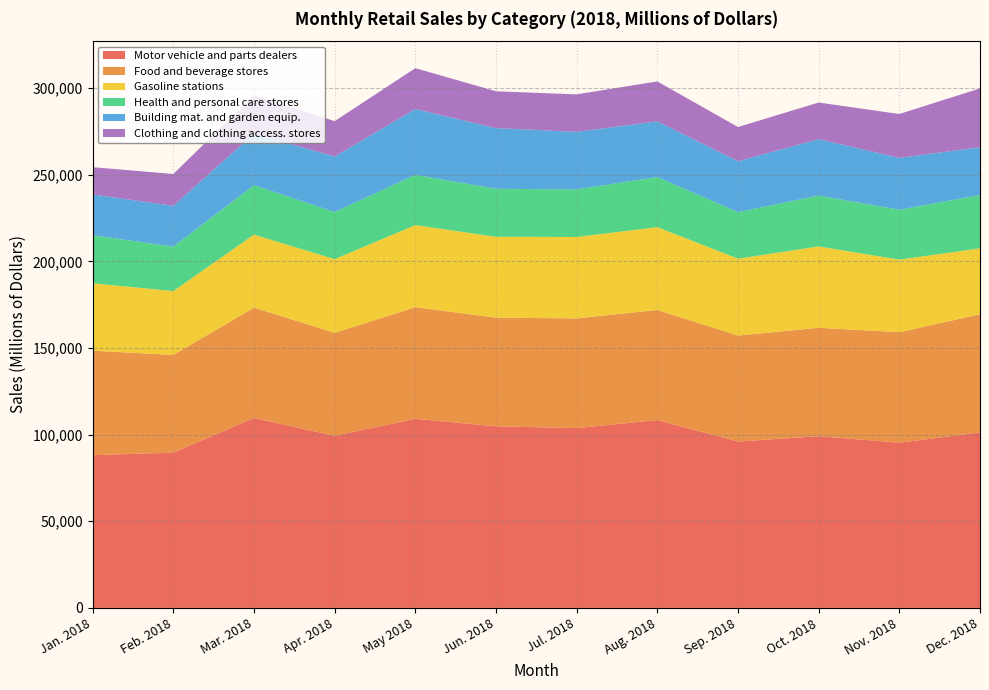

Reading left to right, transcribe all the data shown in this chart.

Motor vehicle and parts dealers: Jan. 2018=88174	Feb. 2018=89650	Mar. 2018=109661	Apr. 2018=99381	May 2018=109157	Jun. 2018=104825	Jul. 2018=103782	Aug. 2018=108426	Sep. 2018=96034	Oct. 2018=99122	Nov. 2018=95397	Dec. 2018=101287
Food and beverage stores: Jan. 2018=60314	Feb. 2018=56396	Mar. 2018=63708	Apr. 2018=59430	May 2018=64452	Jun. 2018=62736	Jul. 2018=63340	Aug. 2018=63599	Sep. 2018=61210	Oct. 2018=62593	Nov. 2018=63779	Dec. 2018=68242
Gasoline stations: Jan. 2018=38923	Feb. 2018=36839	Mar. 2018=42136	Apr. 2018=42517	May 2018=47378	Jun. 2018=46681	Jul. 2018=47009	Aug. 2018=47782	Sep. 2018=44351	Oct. 2018=46967	Nov. 2018=41884	Dec. 2018=38051
Health and personal care stores: Jan. 2018=27729	Feb. 2018=25699	Mar. 2018=28515	Apr. 2018=27194	May 2018=29013	Jun. 2018=27701	Jul. 2018=27498	Aug. 2018=28933	Sep. 2018=26870	Oct. 2018=29365	Nov. 2018=28785	Dec. 2018=30778
Building mat. and garden equip.: Jan. 2018=23558	Feb. 2018=23541	Mar. 2018=29783	Apr. 2018=32087	May 2018=38001	Jun. 2018=35031	Jul. 2018=33203	Aug. 2018=32154	Sep. 2018=29413	Oct. 2018=32577	Nov. 2018=29969	Dec. 2018=27574
Clothing and clothing access. stores: Jan. 2018=15747	Feb. 2018=18384	Mar. 2018=22154	Apr. 2018=20410	May 2018=23590	Jun. 2018=21277	Jul. 2018=21633	Aug. 2018=23047	Sep. 2018=19736	Oct. 2018=21143	Nov. 2018=25317	Dec. 2018=33978